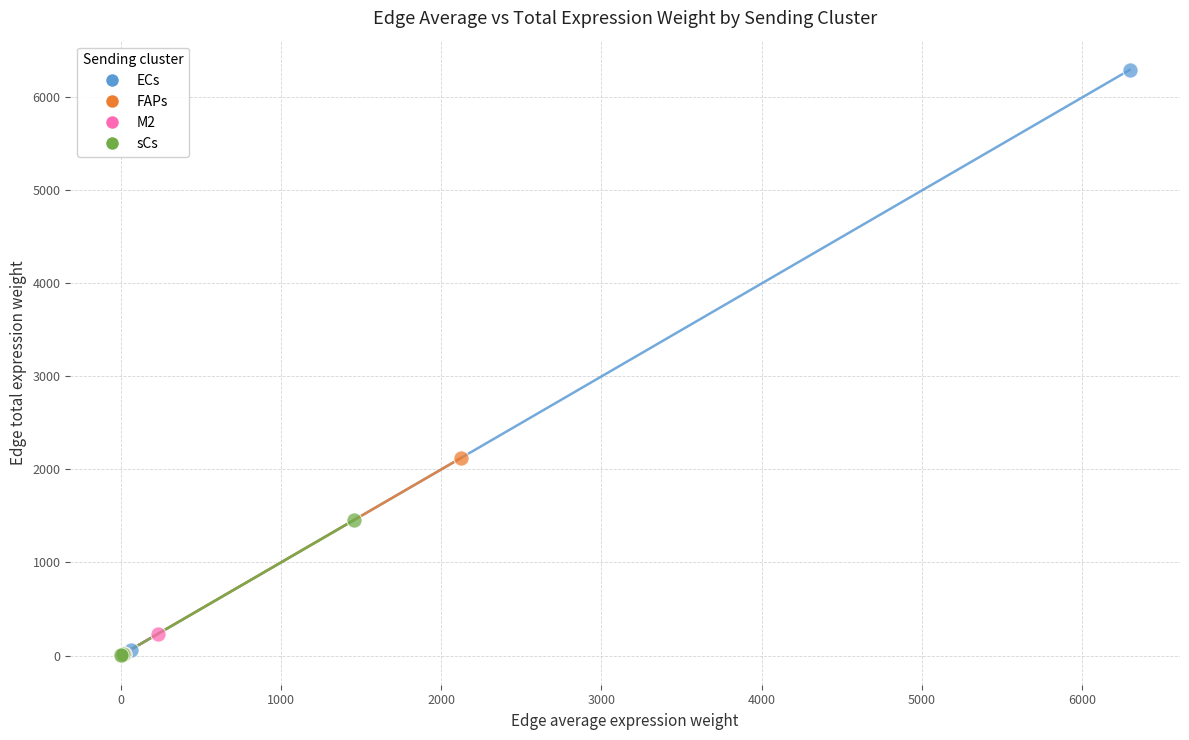

Which series has the largest Y range (max minus min)?

ECs